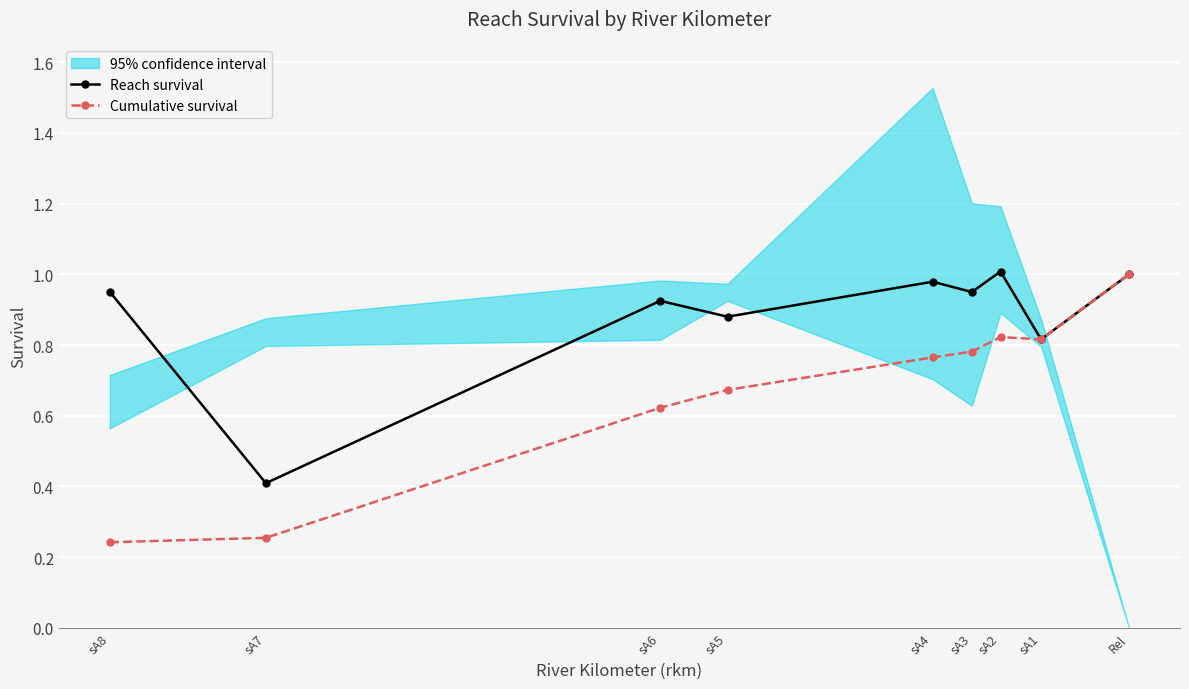

Between sA7 and sA5, which is larger?

sA5